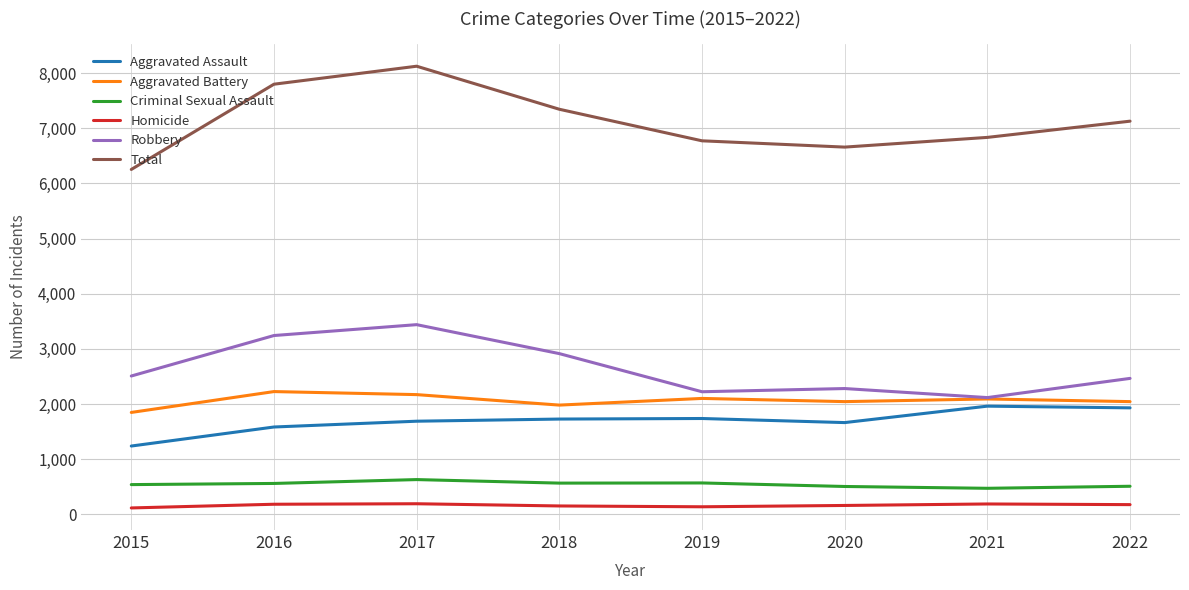

Is the value of Criminal Sexual Assault at 2015 greater than the value of Robbery at 2021?

No